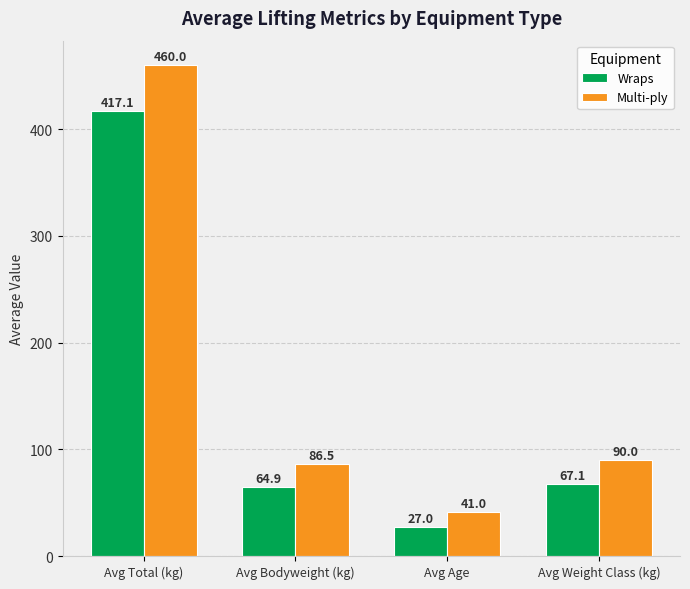

What is the sum of all Multi-ply values?

677.5